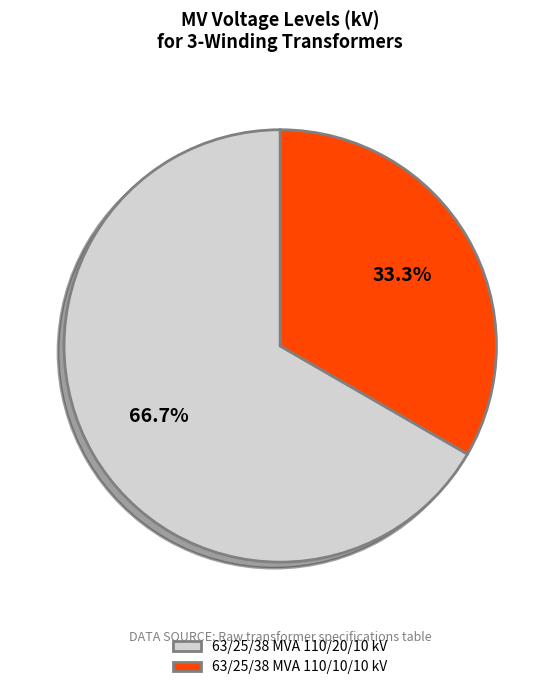

Between 63/25/38 MVA 110/10/10 kV and 63/25/38 MVA 110/20/10 kV, which is larger?

63/25/38 MVA 110/20/10 kV